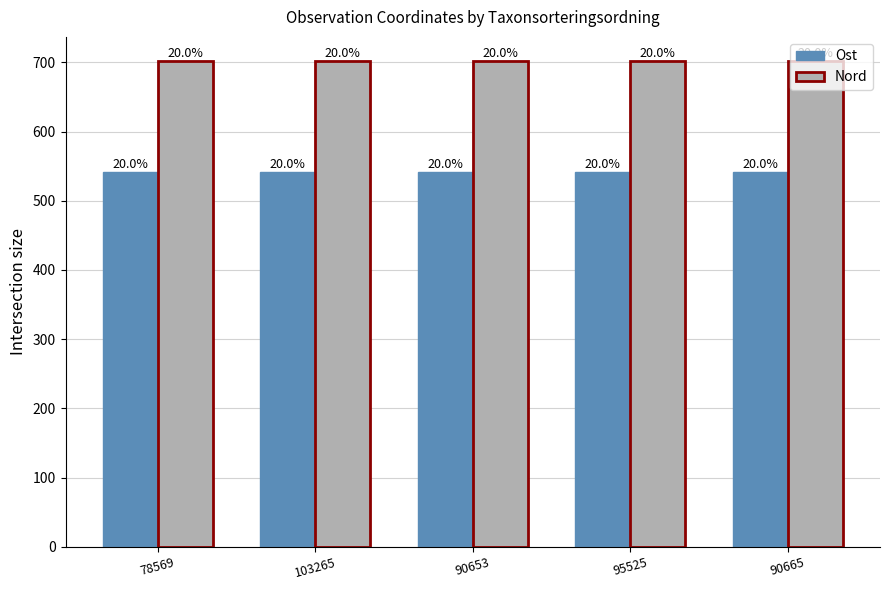

What is the approximate value of Ost at 95525?

541.8